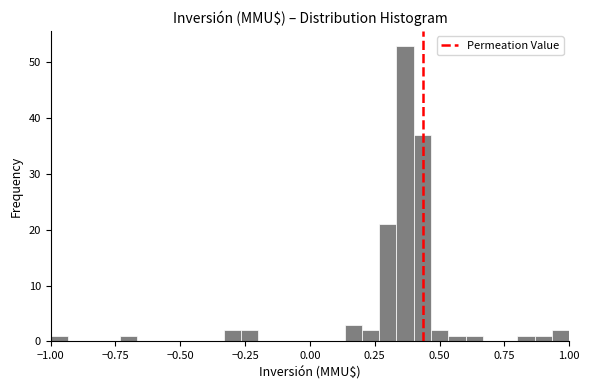

Read against the x-axis, roughly where is the centre of the tallest bar?

0.35